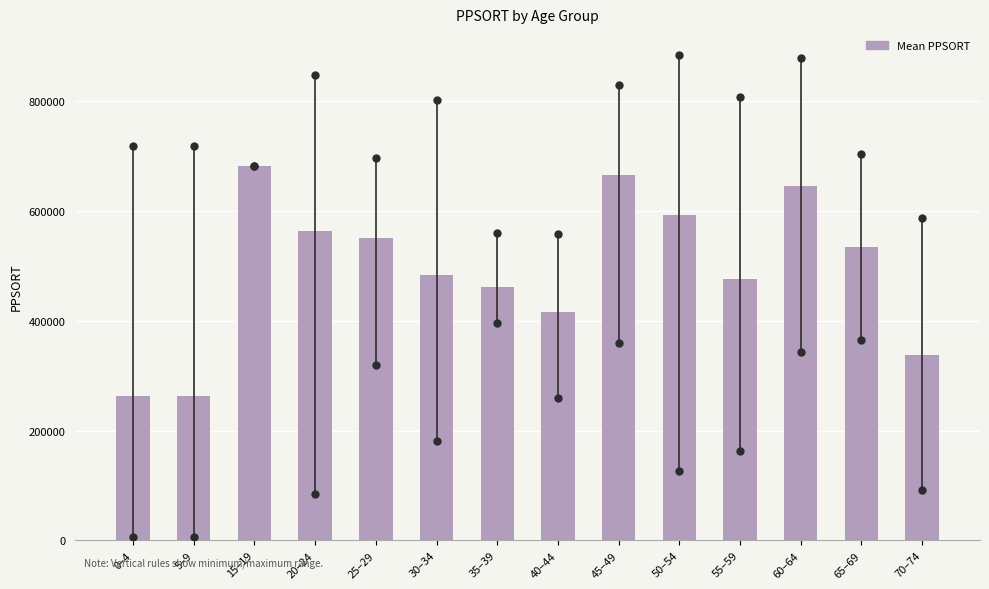

The value at 65–69 is 534018.7. True or false?

True